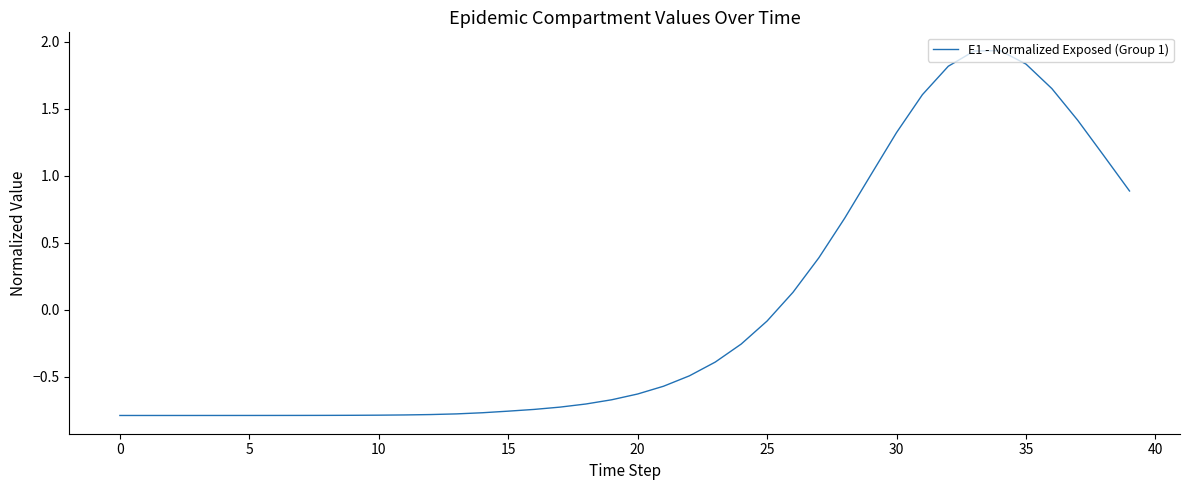

Is this an area chart (filled region under the line)?

No